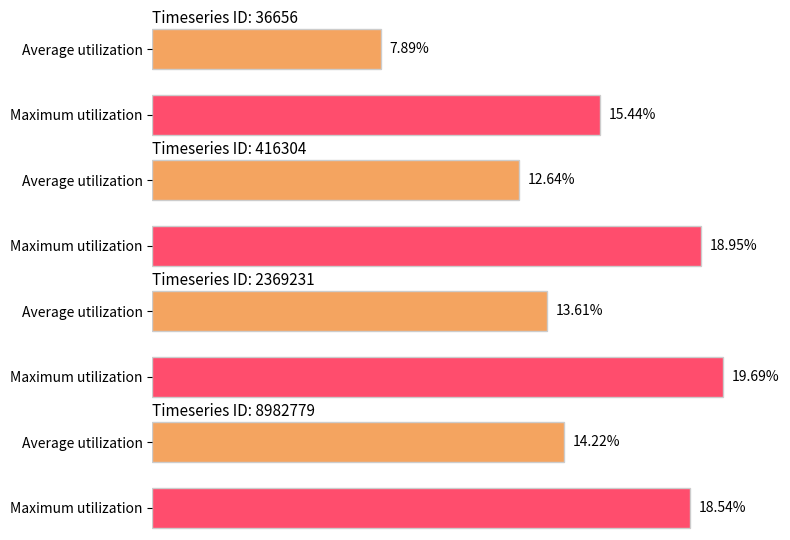

How many data points does each series have?

4